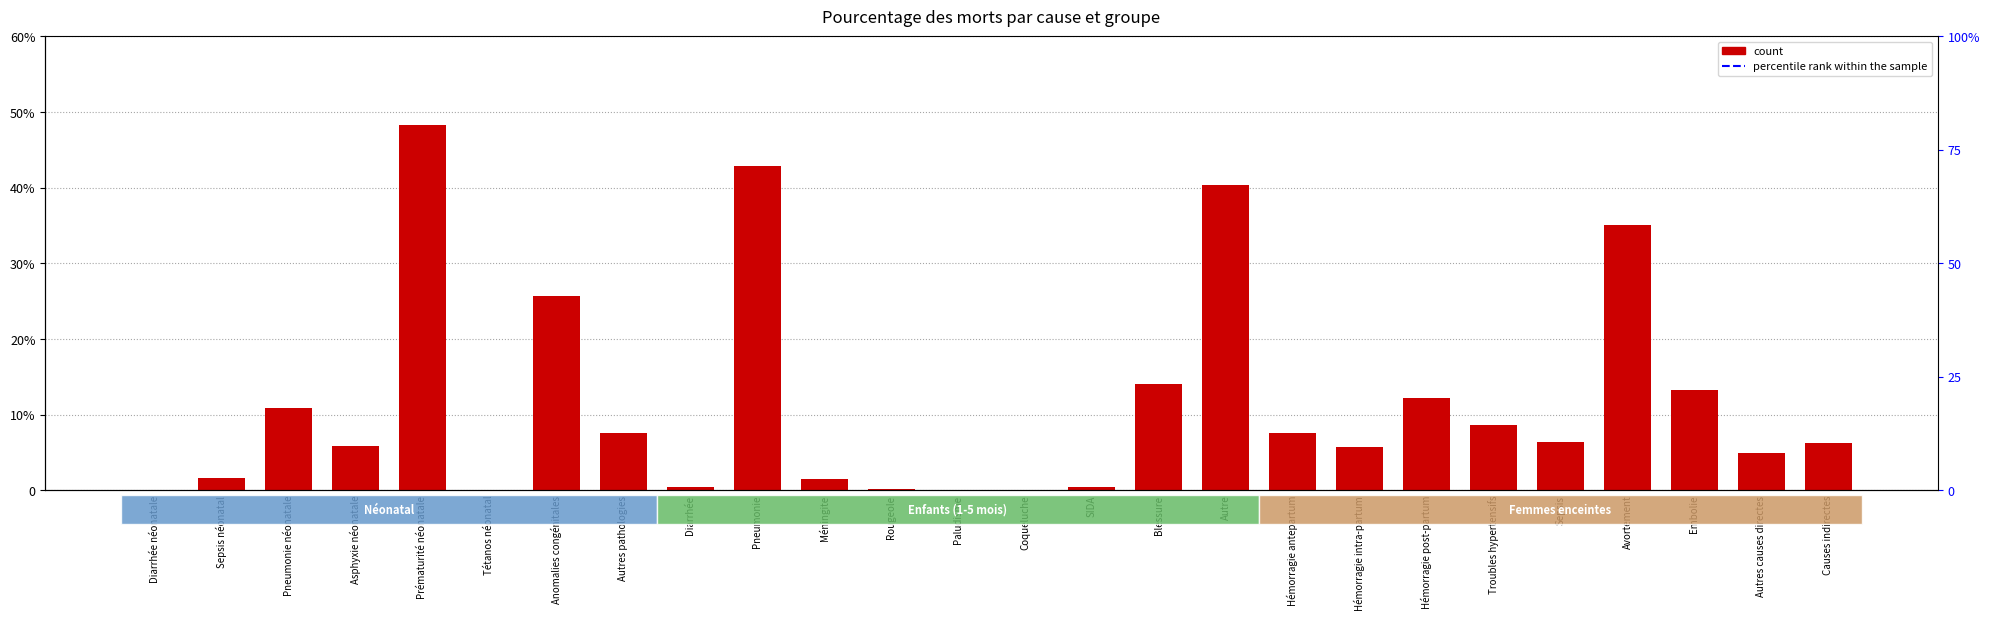

List the labels in order of count value, smallest first.

Diarrhée néonatale, Tétanos néonatal, Paludisme, Coqueluche, Rougeole, SIDA, Diarrhée, Méningite, Sepsis néonatal, Autres causes directes, Hémorragie intra-partum, Asphyxie néonatale, Causes indirectes, Sepsis, Hémorragie antepartum, Autres pathologies, Troubles hypertensifs, Pneumonie néonatale, Hémorragie post-partum, Embolie, Blessure, Anomalies congénitales, Avortement, Autre, Pneumonie, Prématurité néonatale